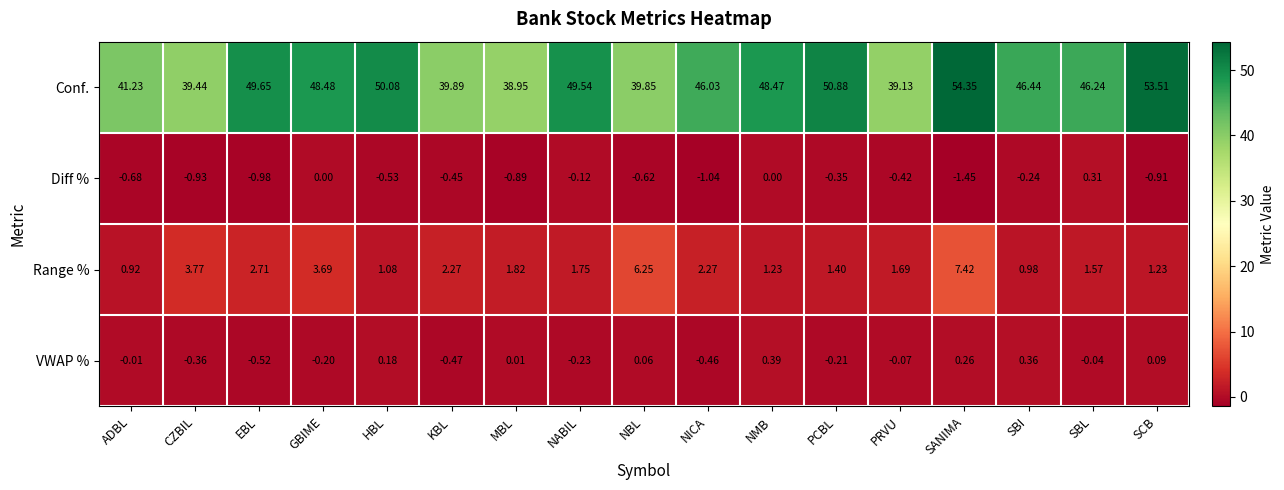

Which series has the widest spread of values?

Conf.